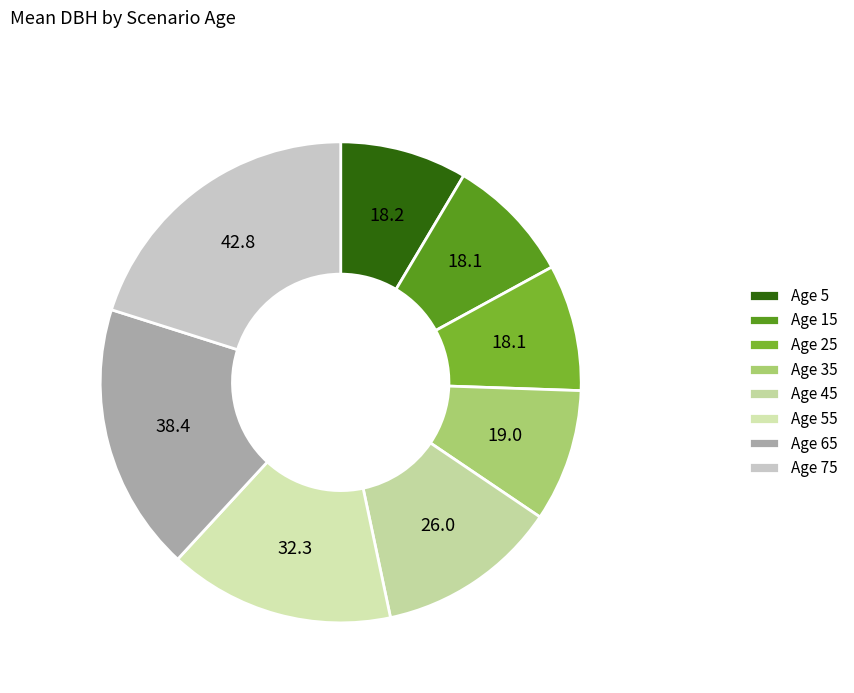

How many slices are in this pie chart?

8